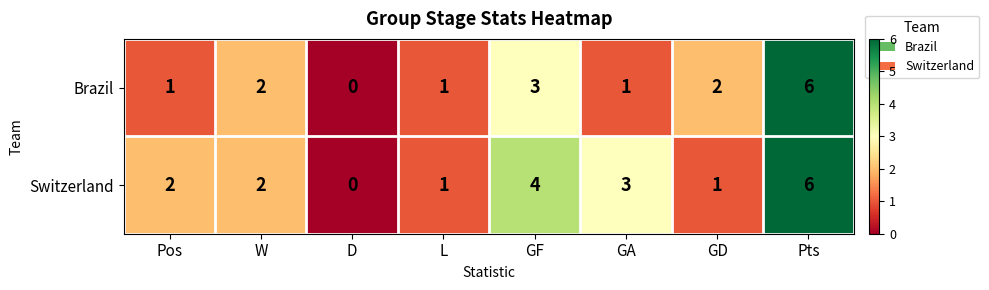

What is the sum of all Switzerland values?

19